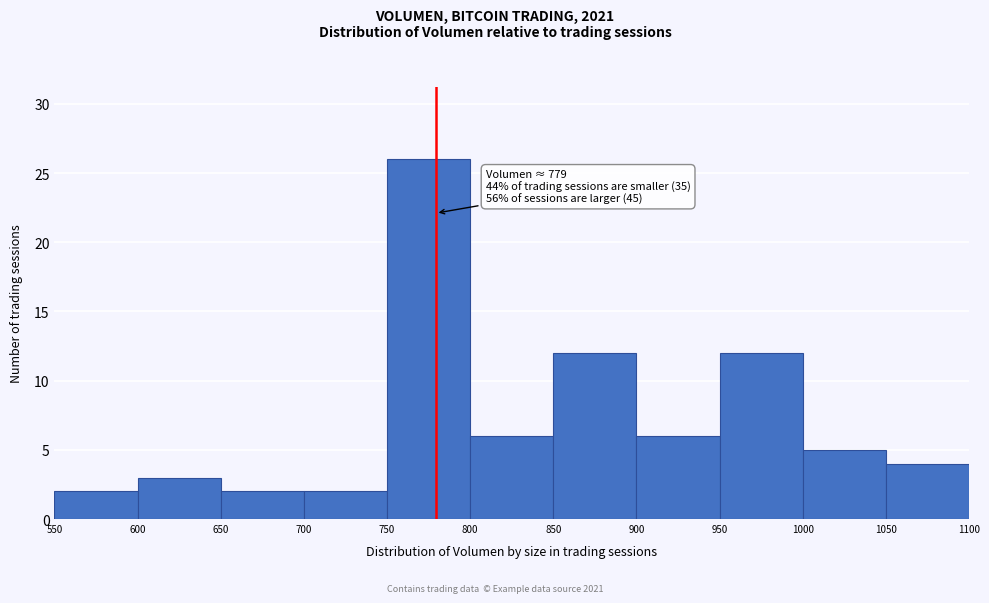

Over which range of the x-axis is the bar tallest?

750 to 800